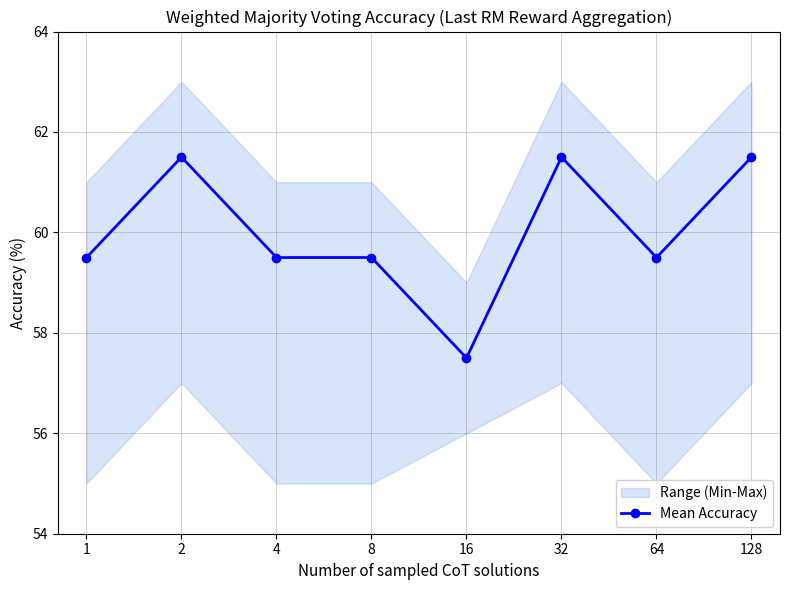

Count the values in the range 59 to 61.

4